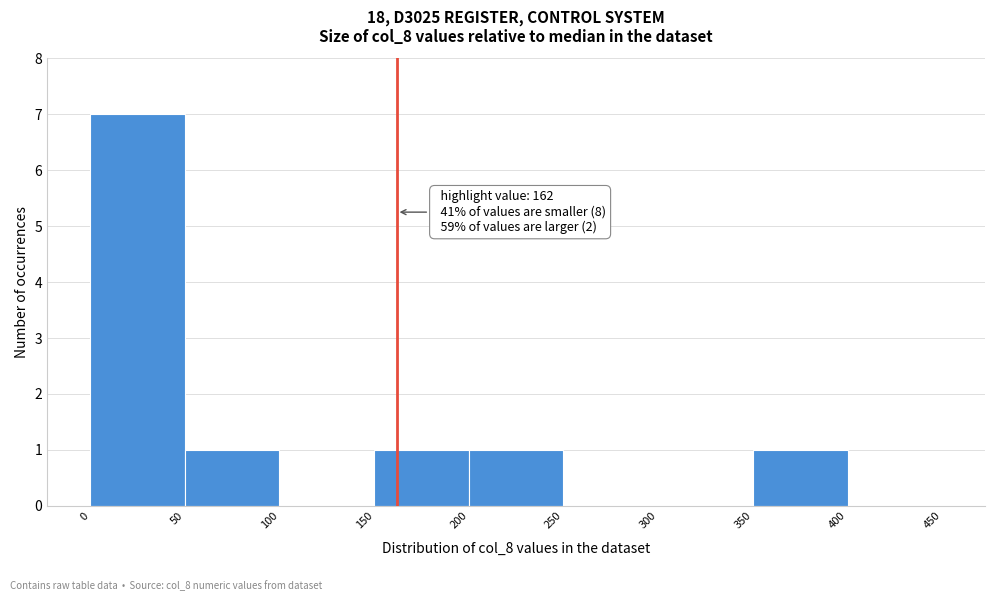

Which range on the x-axis has the tallest bar?

0 to 50